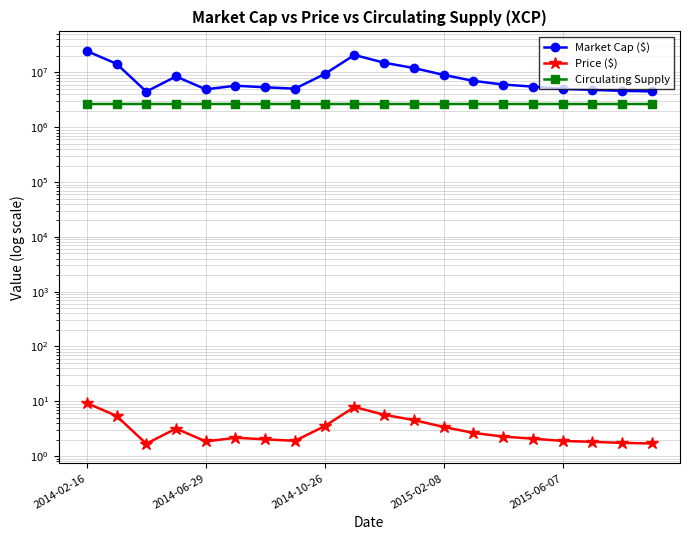

At which category is the sum across all series the highest?

2014-02-16